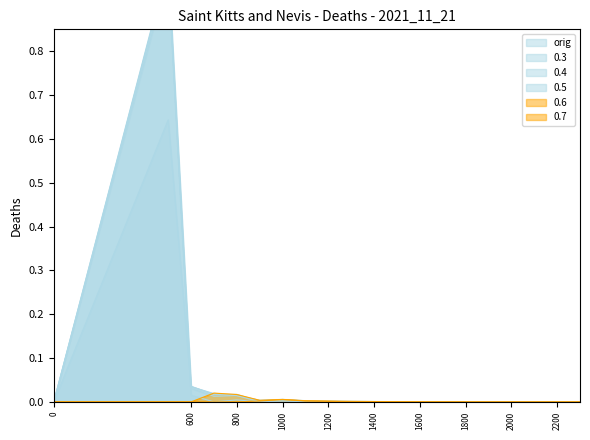

Reading right to left, extract all data points from this chart.

orig: 0.0	0.0	0.0	0.0	0.0	0.0	0.0	0.0	0.0	0.0	0.0	0.0	0.0	0.0	0.0	0.0	0.0	0.0	0.6	0.0
0.3: 0.0	0.0	0.0	0.0	0.0	0.0	0.0	0.0	0.0	0.0	0.0	0.0	0.0	0.0	0.0	0.0	0.0	0.0	1.0	0.0
0.4: 0.0	0.0	0.0	0.0	0.0	0.0	0.0	0.0	0.0	0.0	0.0	0.0	0.0	0.0	0.0	0.0	0.0	0.0	1.0	0.0
0.5: 0.0	0.0	0.0	0.0	0.0	0.0	0.0	0.0	0.0	0.0	0.0	0.0	0.0	0.0	0.0	0.0	0.0	0.0	1.0	0.0
0.6: 0.0	0.0	0.0	0.0	0.0	0.0	0.0	0.0	0.0	0.0	0.0	0.0	0.0	0.0	0.0	0.0	0.0	0.0	0.0	0.0
0.7: 0.0	0.0	0.0	0.0	0.0	0.0	0.0	0.0	0.0	0.0	0.0	0.0	0.0	0.0	0.0	0.0	0.0	0.0	0.0	0.0